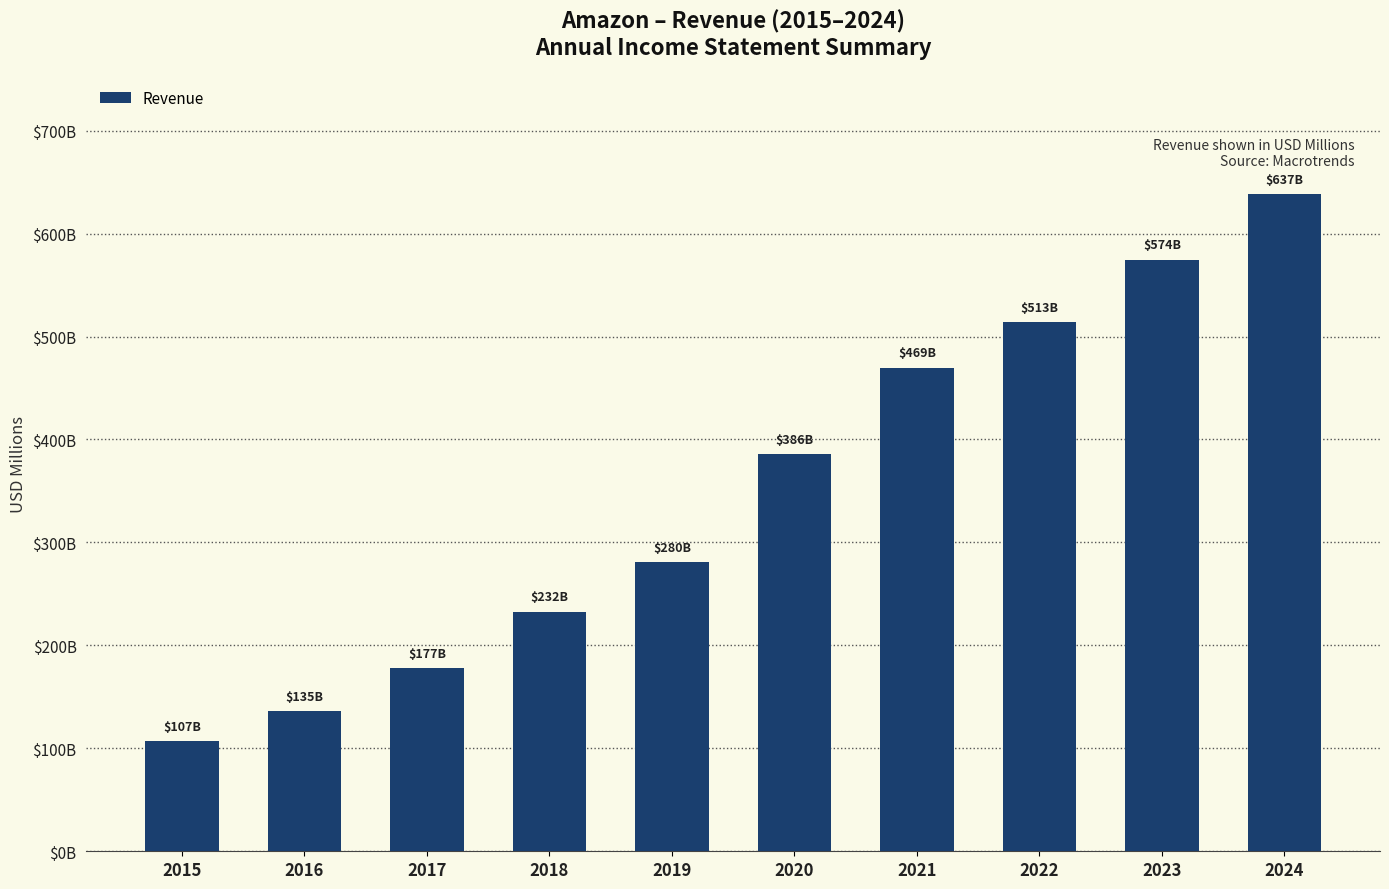

Where does the data first go above 386064?

2021